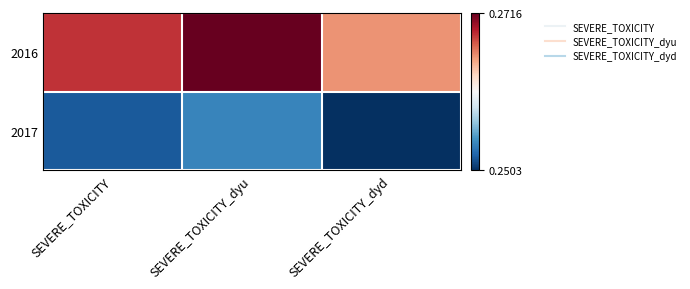

Reading left to right, transcribe all the data shown in this chart.

2016: SEVERE_TOXICITY=0.3	SEVERE_TOXICITY_dyu=0.3	SEVERE_TOXICITY_dyd=0.3
2017: SEVERE_TOXICITY=0.3	SEVERE_TOXICITY_dyu=0.3	SEVERE_TOXICITY_dyd=0.3